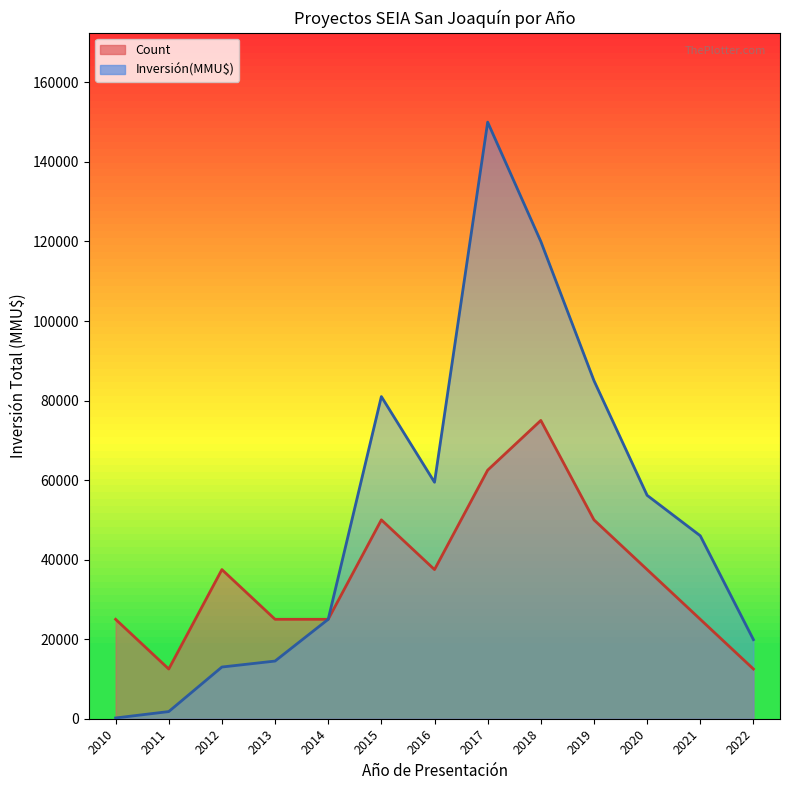

How many lines are shown in the chart?

2